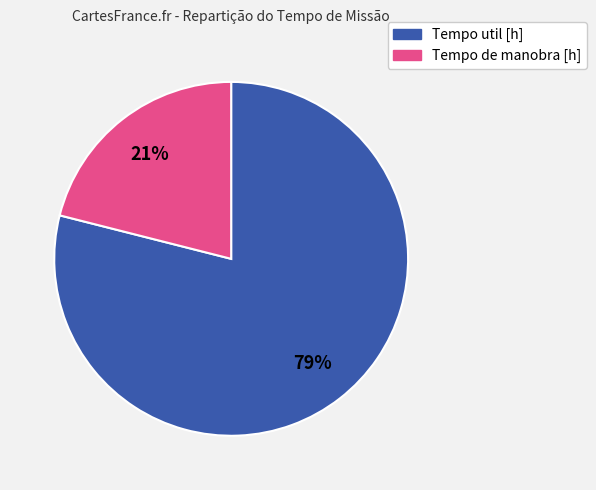

To the nearest percent, what is the difference between the largest and smallest slice percentages?

58%